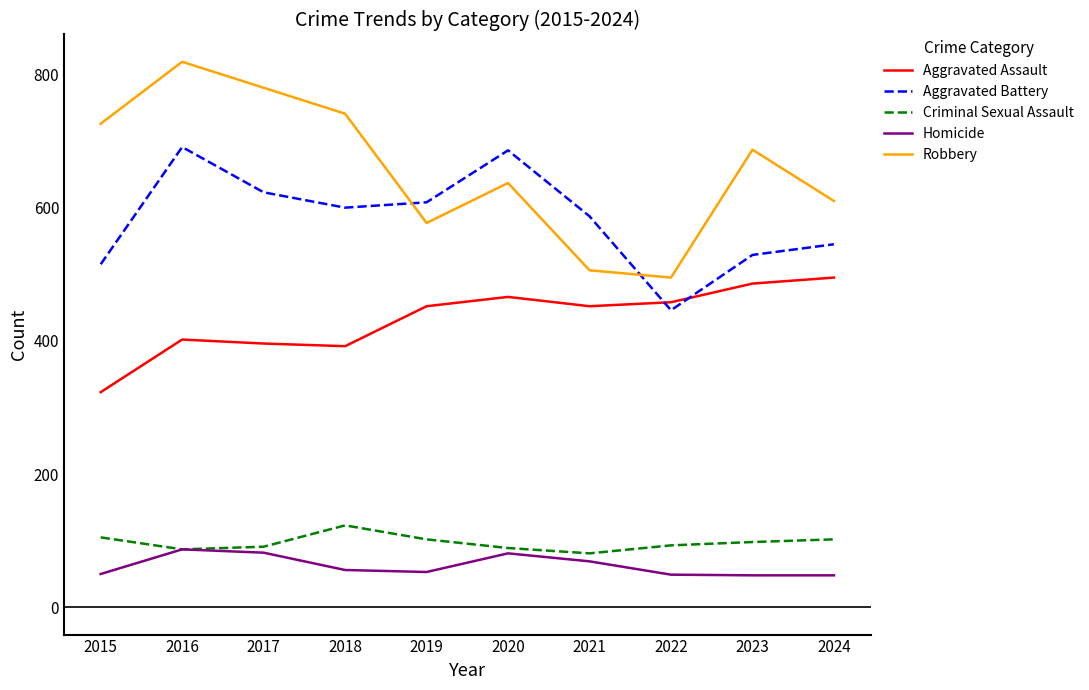

What is the highest value of the Criminal Sexual Assault series?

123